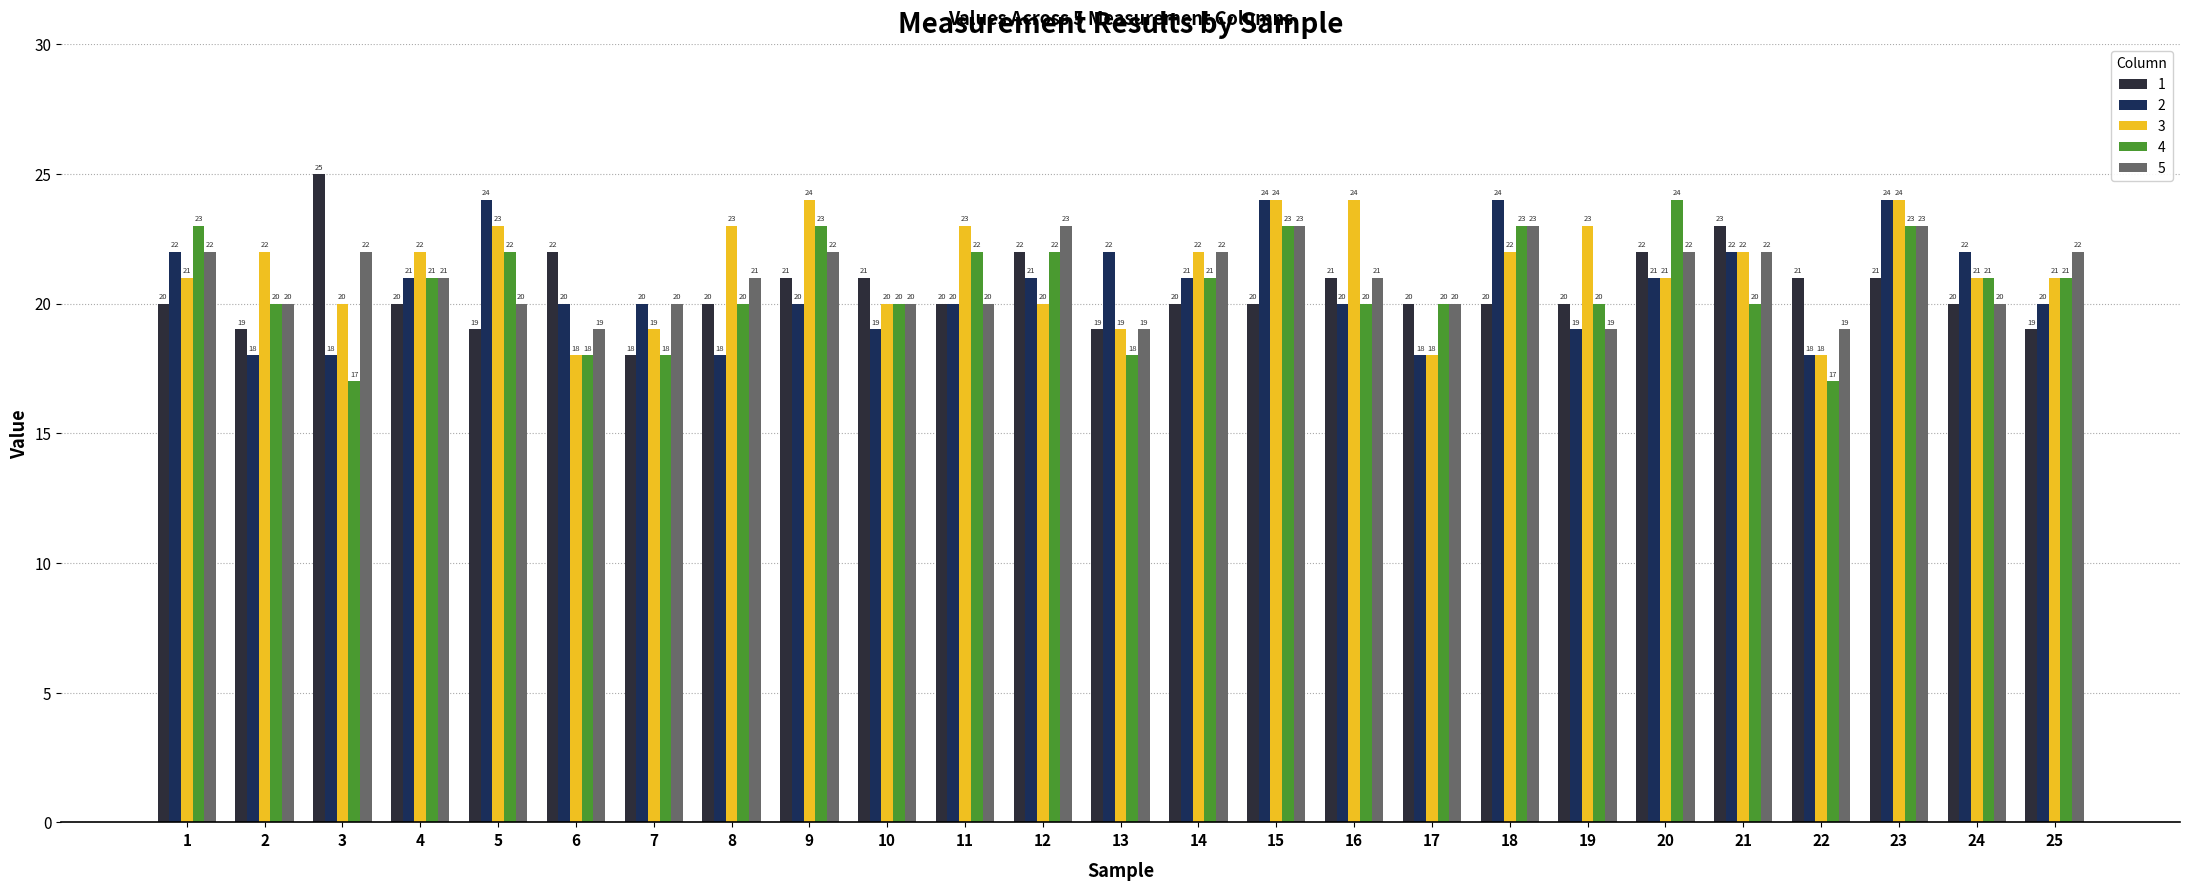

Which series has the widest spread of values?

1